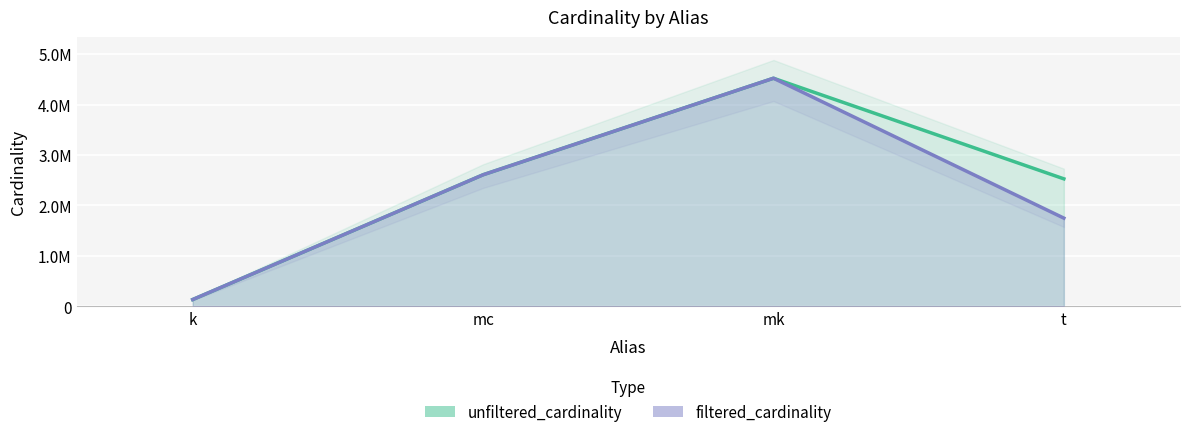

What is the sum of the filtered_cardinality values at k and mc?

2743299